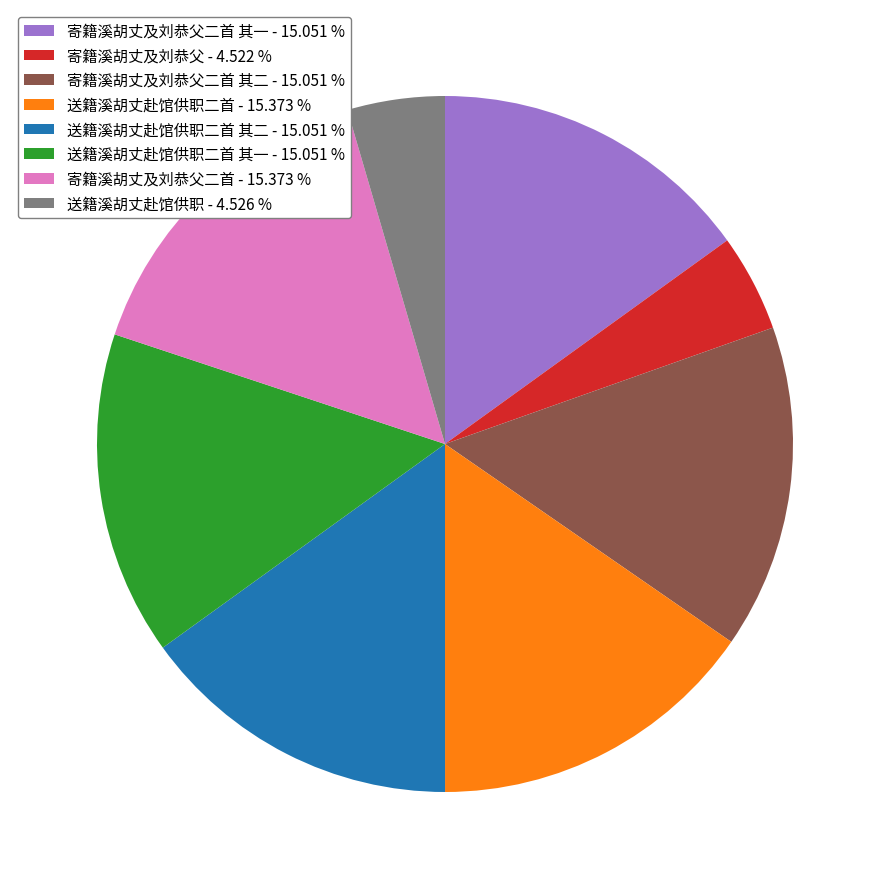

How many slices are in this pie chart?

8